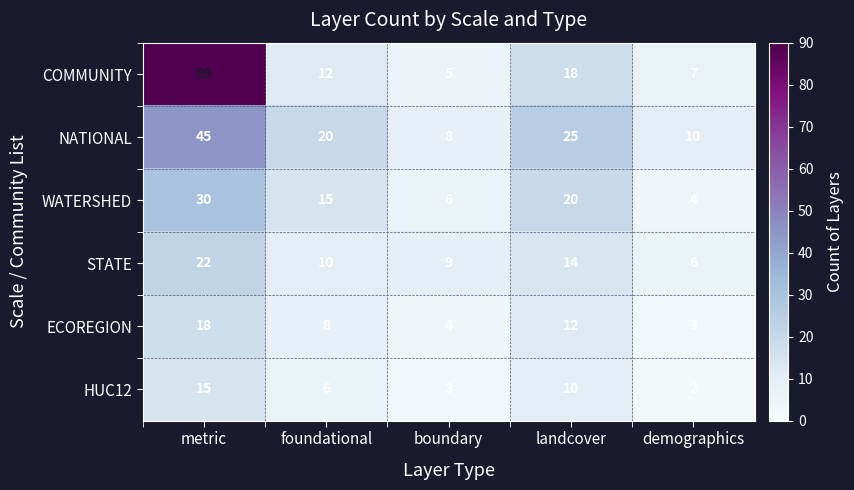

Where does the WATERSHED series first go above 15?

metric